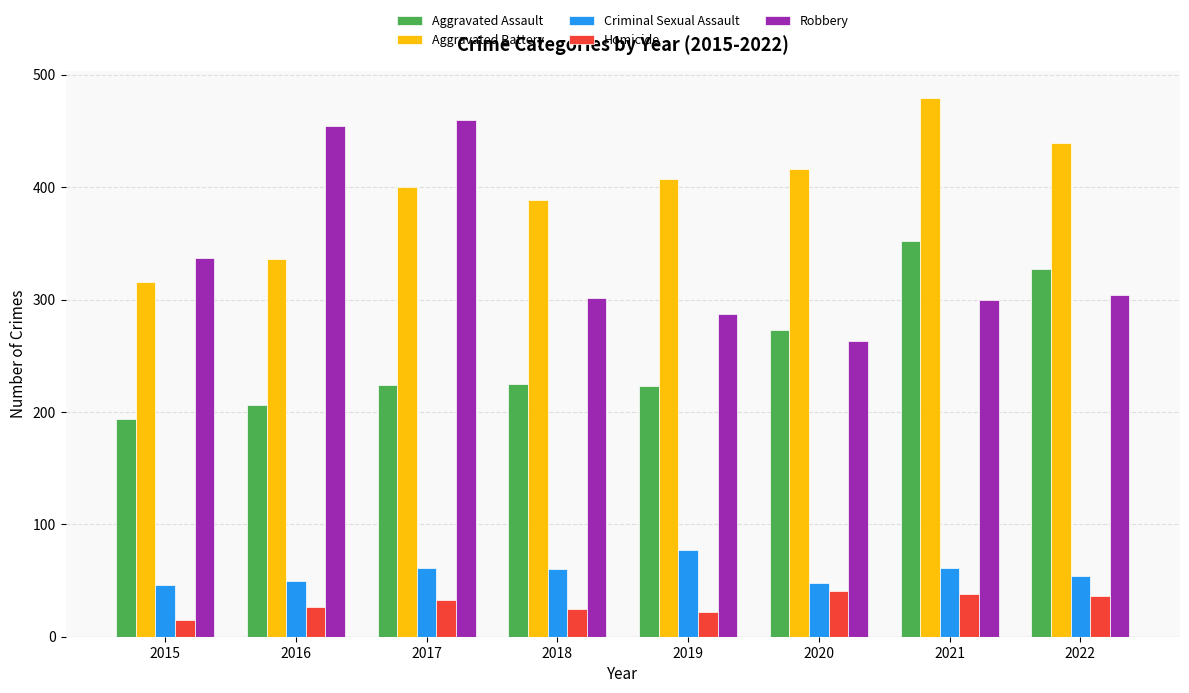

What is the greatest value displayed?

479